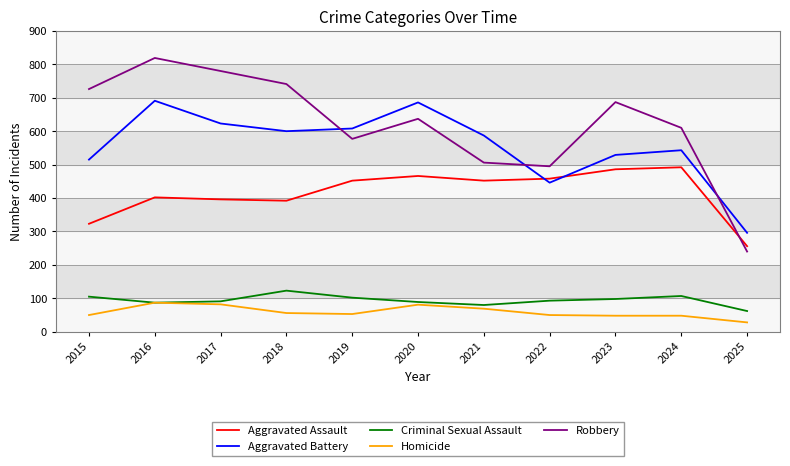

What is the difference between the second highest and second lowest values in the Robbery series?

285